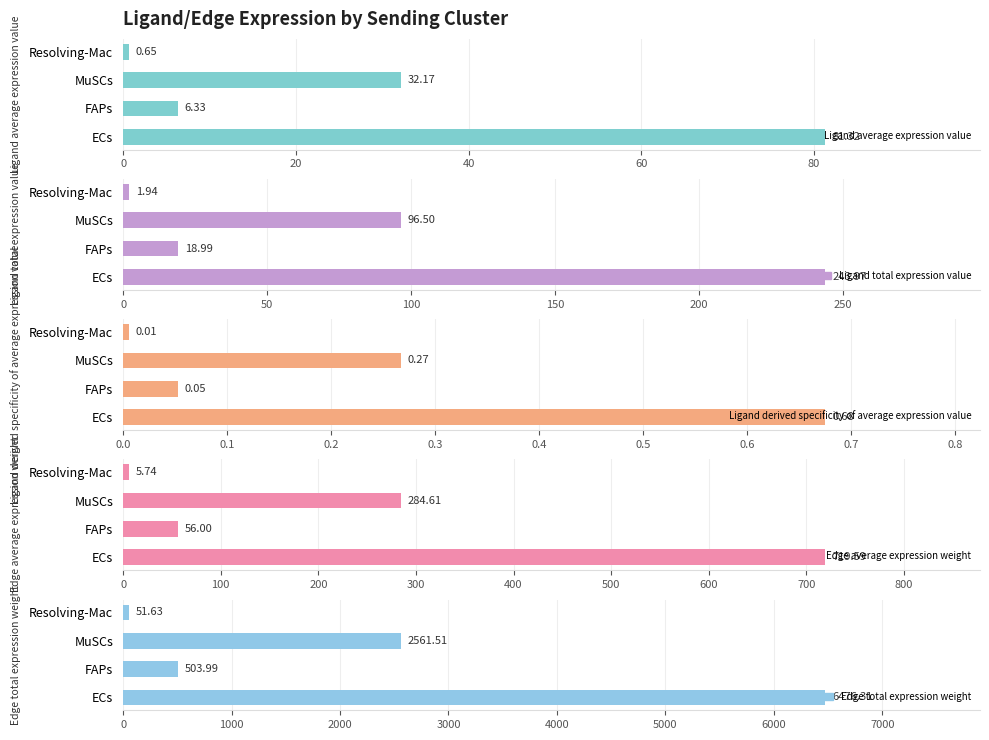

Which series changed the most between FAPs and Resolving-Mac?

Edge total expression weight